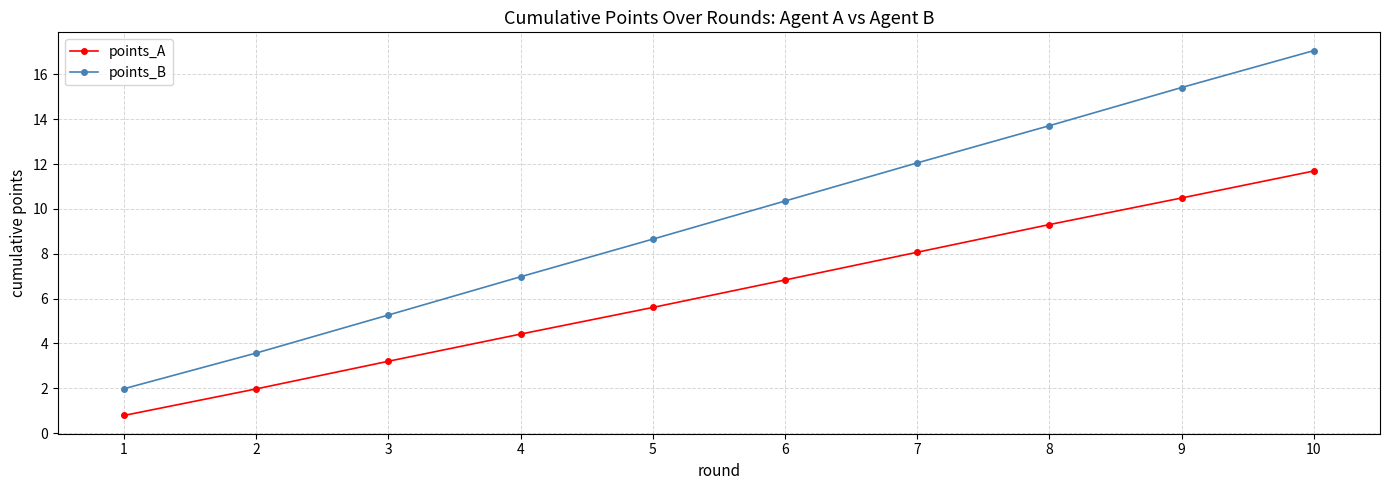

List the series in order of their overall mean, lowest first.

points_A, points_B